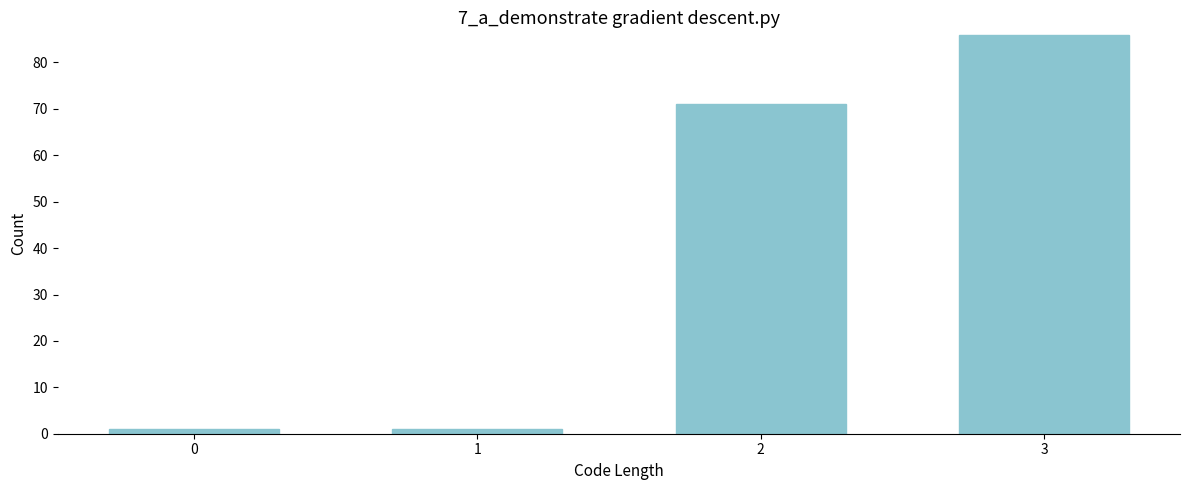

Reading left to right, extract all data points from this chart.

0=1	1=1	2=71	3=86